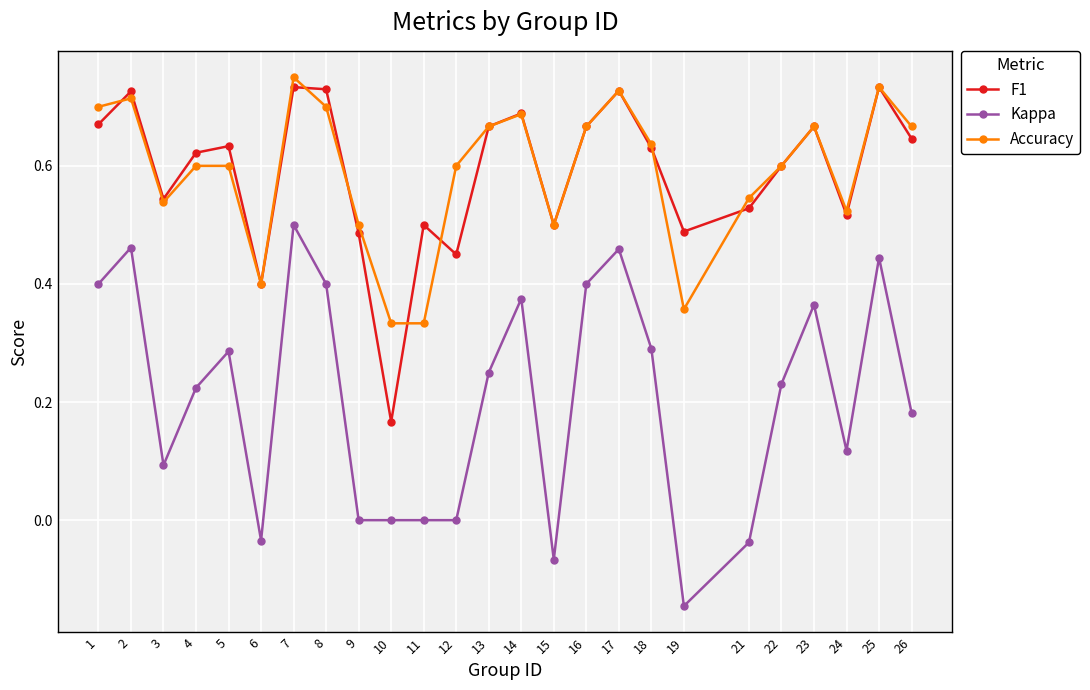

Which category has the lowest value in the Kappa series?

19